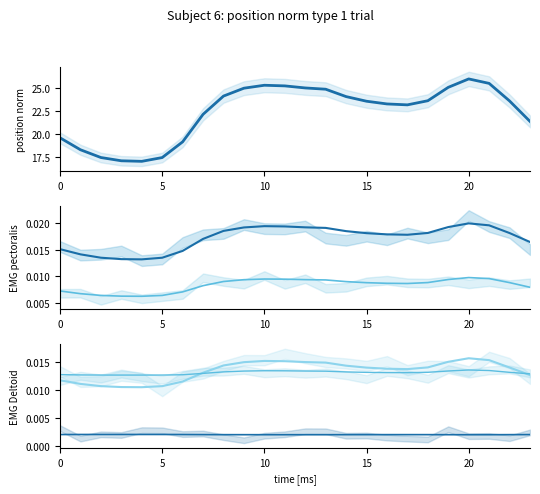

Reading left to right, list all the values displayed in this chart.

col_1: 19.6	18.3	17.5	17.1	17.1	17.5	19.2	22.2	24.1	25.0	25.3	25.2	25.0	24.9	24.1	23.6	23.3	23.2	23.6	25.1	26.0	25.5	23.6	21.4
col_2_mean: 0.0	0.0	0.0	0.0	0.0	0.0	0.0	0.0	0.0	0.0	0.0	0.0	0.0	0.0	0.0	0.0	0.0	0.0	0.0	0.0	0.0	0.0	0.0	0.0
col_3_mean: 0.0	0.0	0.0	0.0	0.0	0.0	0.0	0.0	0.0	0.0	0.0	0.0	0.0	0.0	0.0	0.0	0.0	0.0	0.0	0.0	0.0	0.0	0.0	0.0
col_4_mean: 0.0	0.0	0.0	0.0	0.0	0.0	0.0	0.0	0.0	0.0	0.0	0.0	0.0	0.0	0.0	0.0	0.0	0.0	0.0	0.0	0.0	0.0	0.0	0.0
col_6_mean: 0.0	0.0	0.0	0.0	0.0	0.0	0.0	0.0	0.0	0.0	0.0	0.0	0.0	0.0	0.0	0.0	0.0	0.0	0.0	0.0	0.0	0.0	0.0	0.0
col_8_mean: 0.0	0.0	0.0	0.0	0.0	0.0	0.0	0.0	0.0	0.0	0.0	0.0	0.0	0.0	0.0	0.0	0.0	0.0	0.0	0.0	0.0	0.0	0.0	0.0